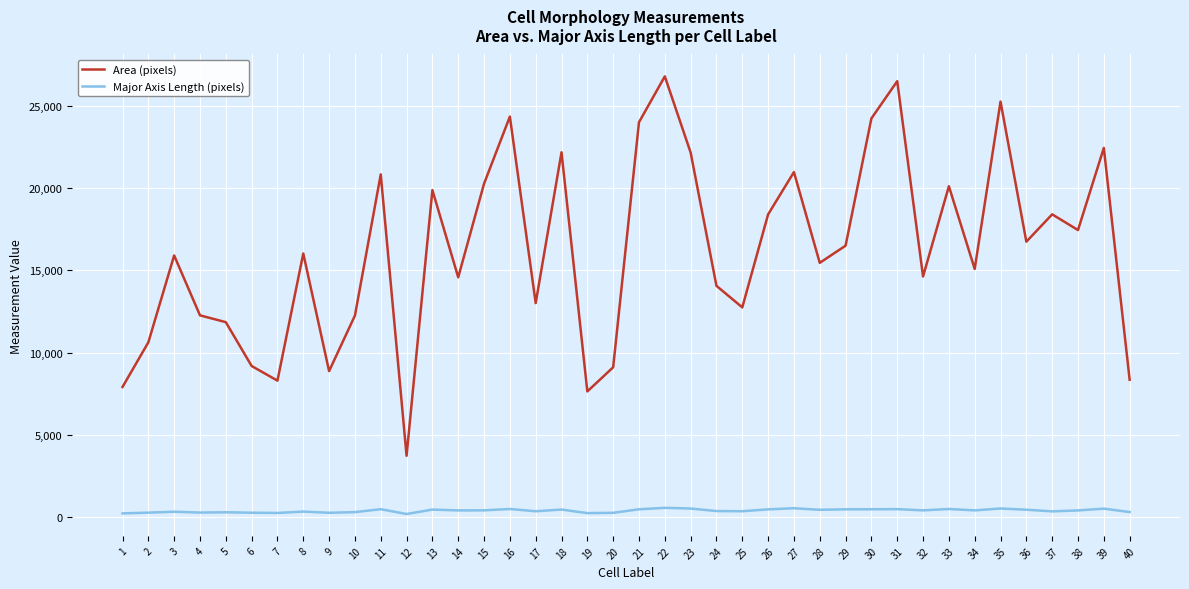

Between 18 and 33, which series saw the biggest shift?

Area (pixels)